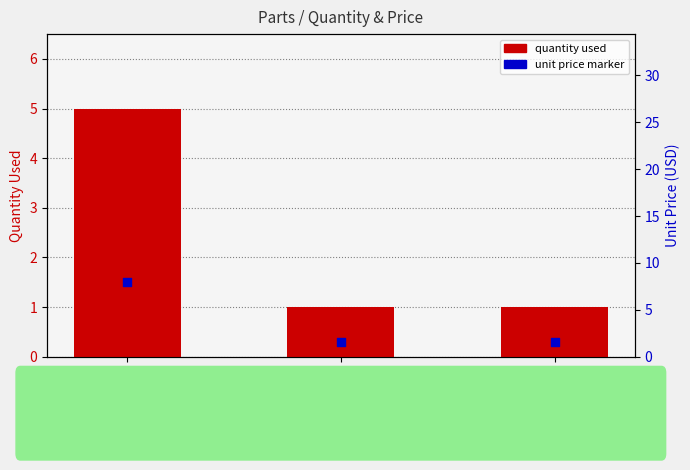

At which category is the sum across all series the highest?

push button